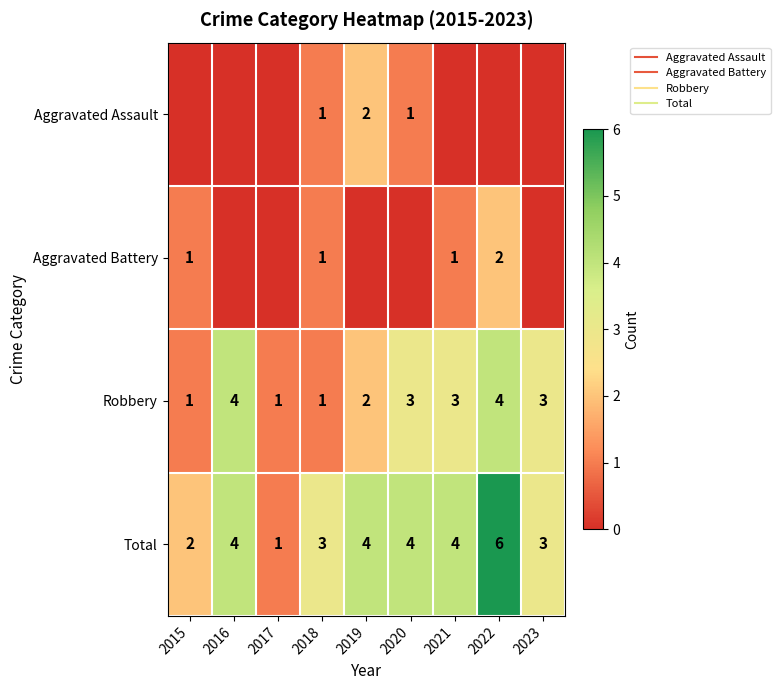

What is the difference between the Total values at 2015 and 2023?

1